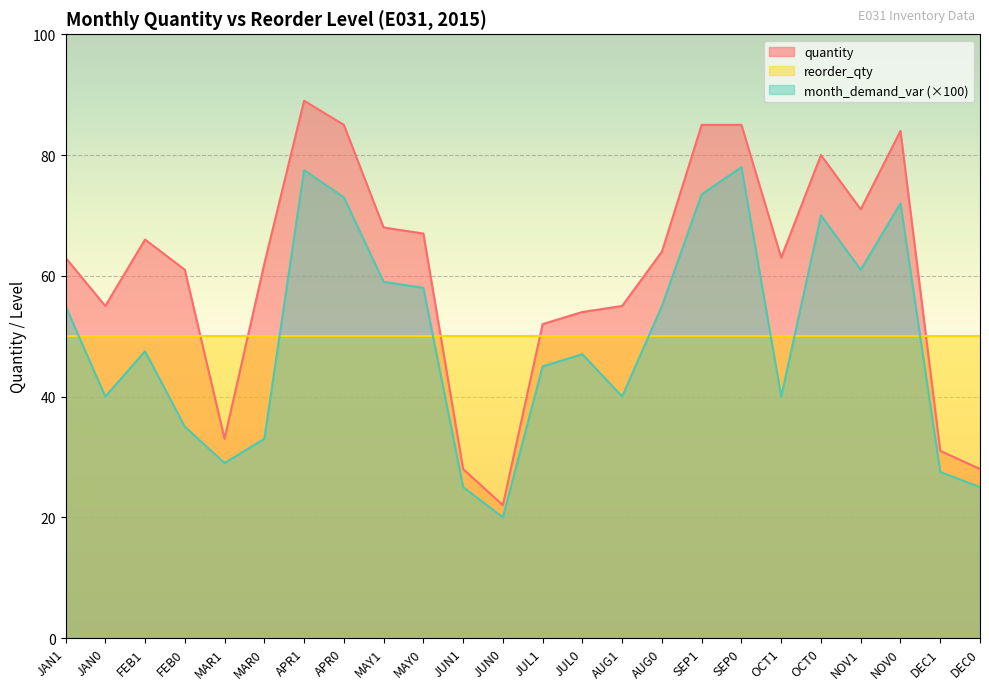

Which series has the largest range (max minus min)?

quantity